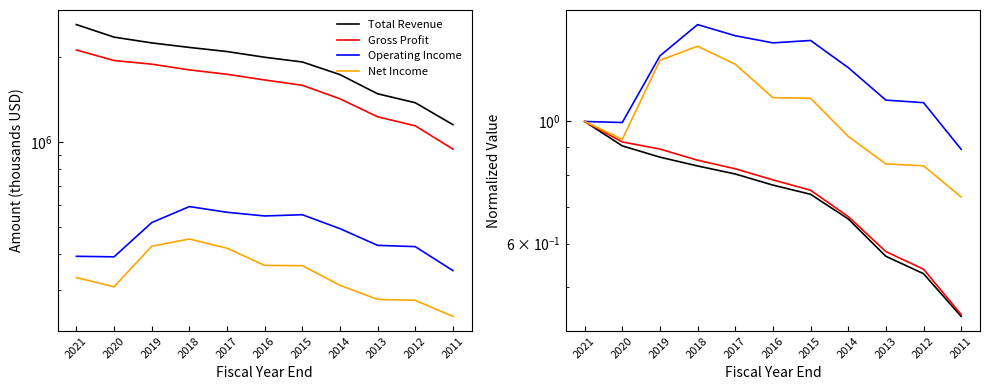

True or false: Operating Income and Net Income intersect in this chart.

False